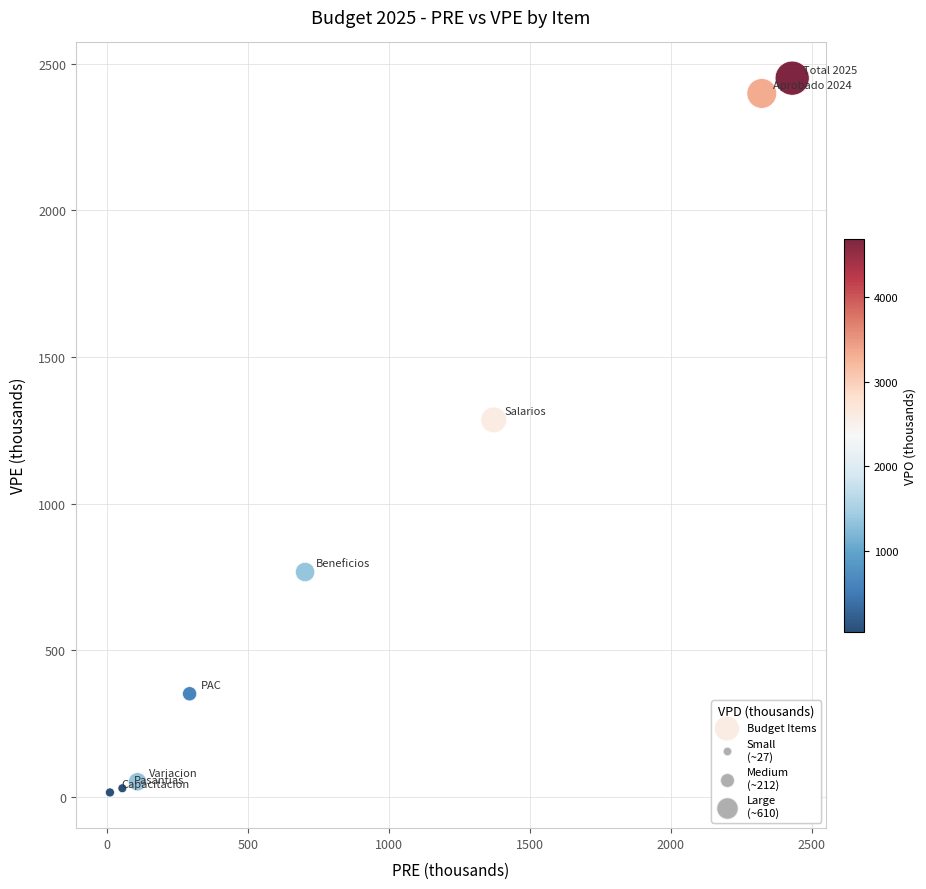

What Y value in the scatter plot is closest to 1233?

1285.8